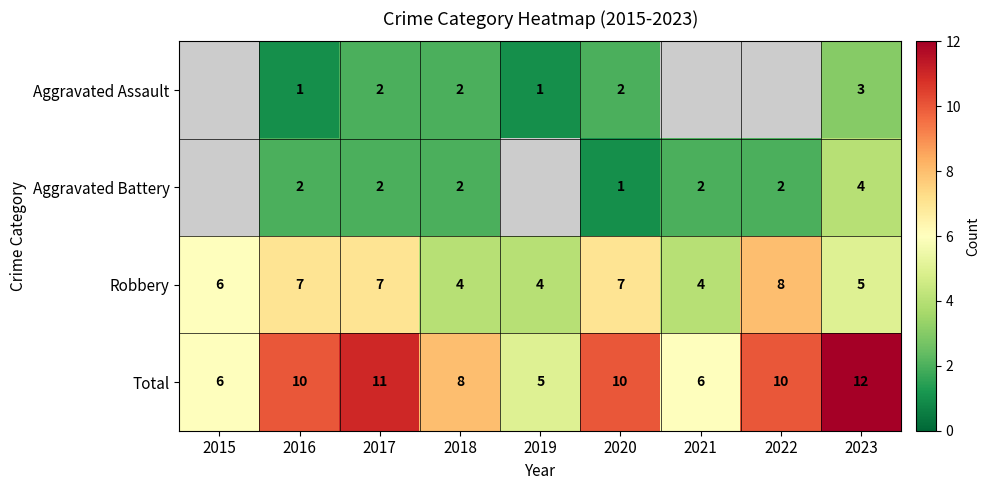

At which category is the sum across all series the highest?

2023